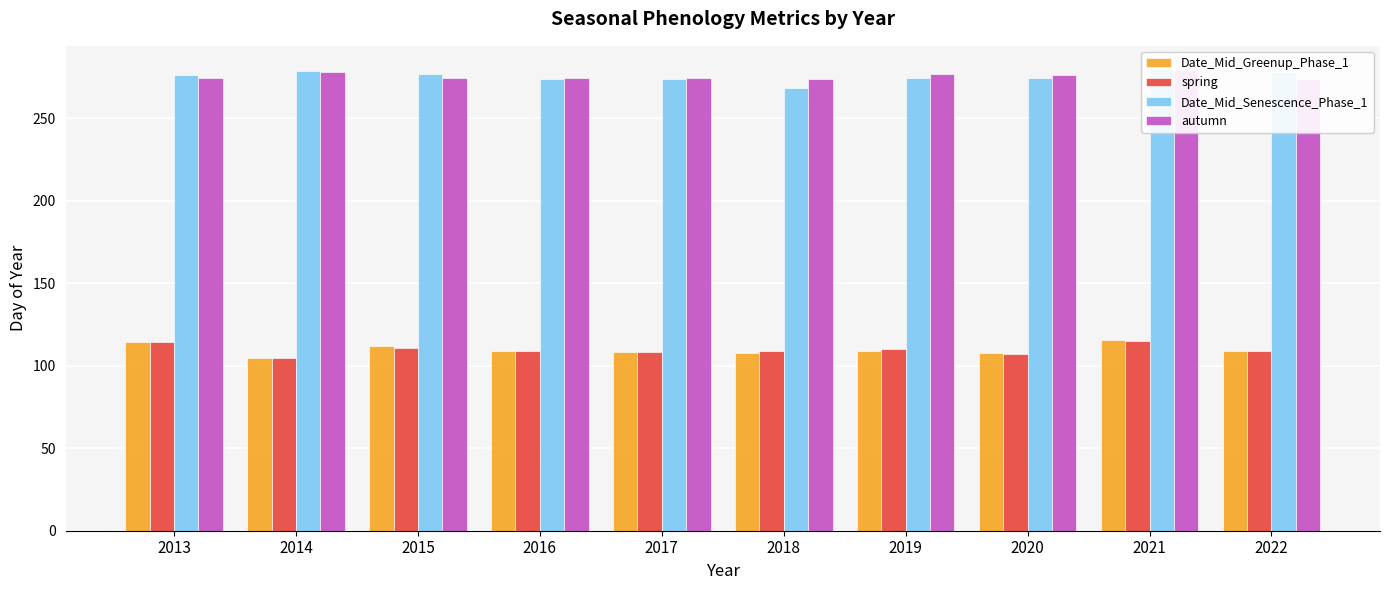

What is the approximate value of spring at 2022?

108.7